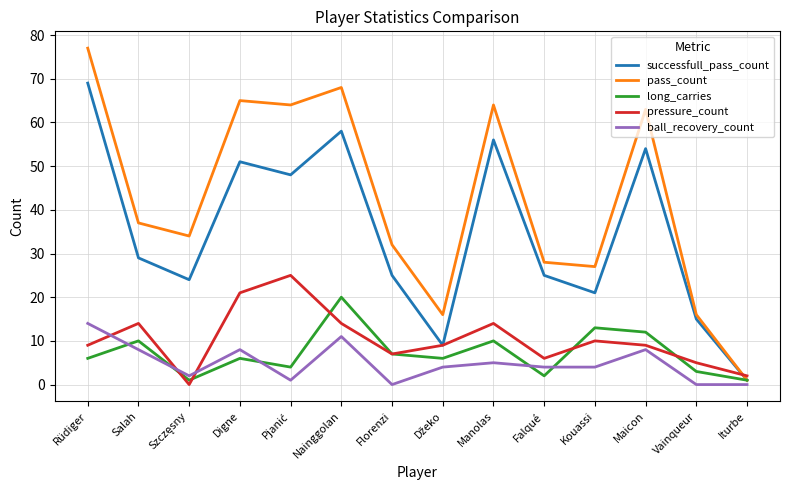

What is the spread (max minus min) of values at Florenzi?

32